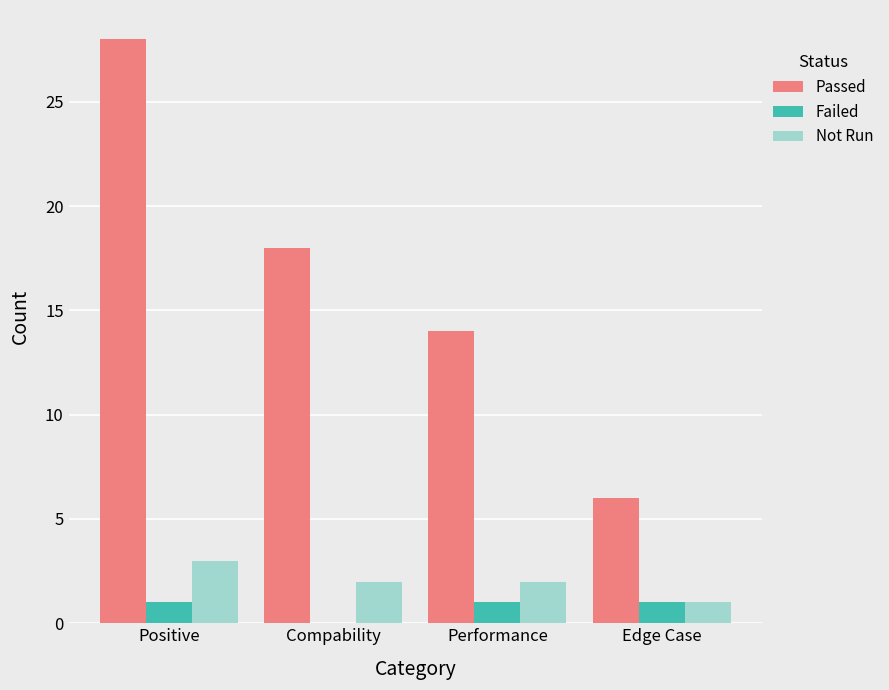

Reading left to right, transcribe all the data shown in this chart.

Passed: Positive=28	Compability=18	Performance=14	Edge Case=6
Failed: Positive=1	Compability=0	Performance=1	Edge Case=1
Not Run: Positive=3	Compability=2	Performance=2	Edge Case=1